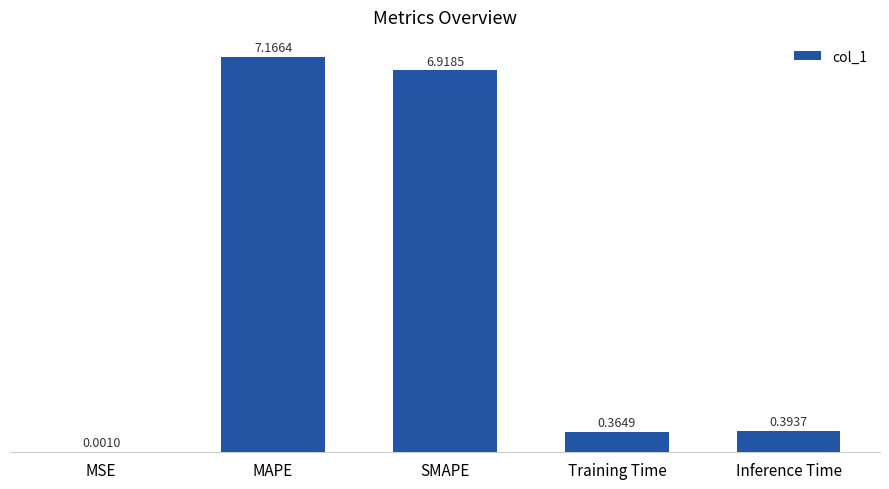

Which category has the highest value across all series?

MAPE